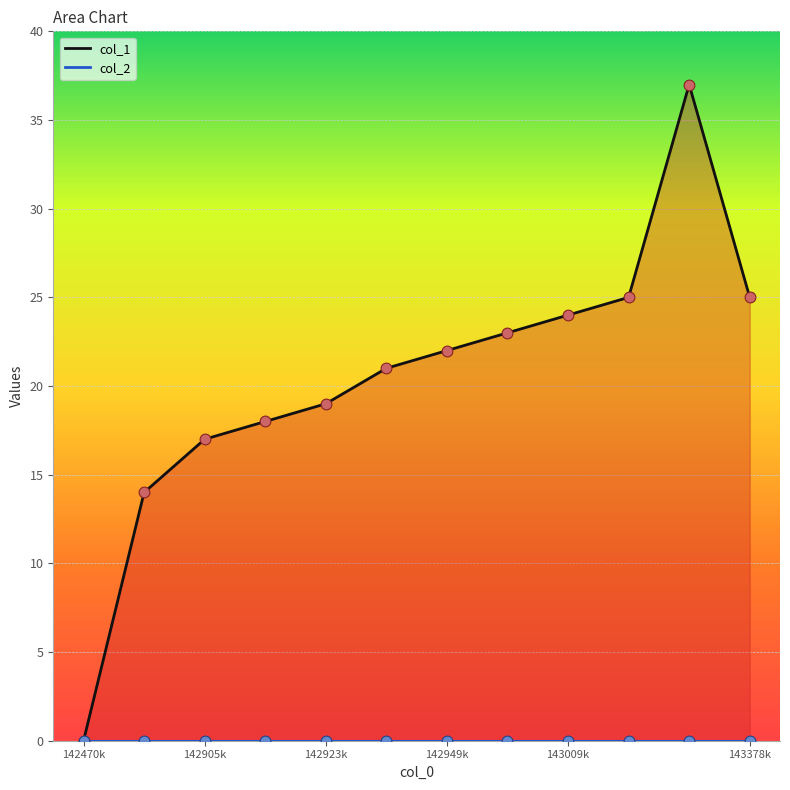

Which has a higher value, 143378k or 142905k?

143378k